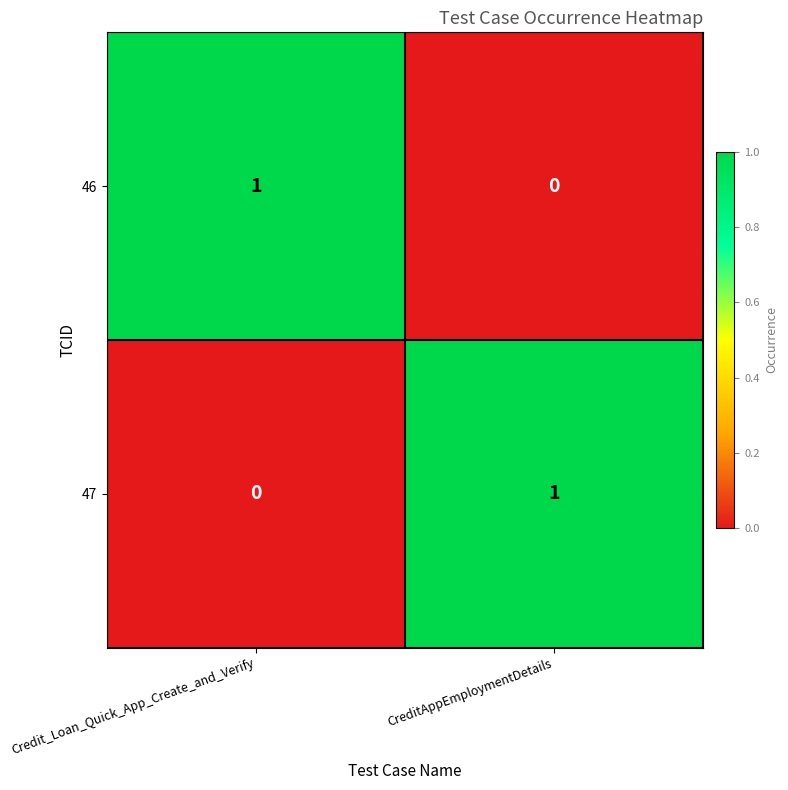

At CreditAppEmploymentDetails, list the series in order from smallest to largest.

46, 47